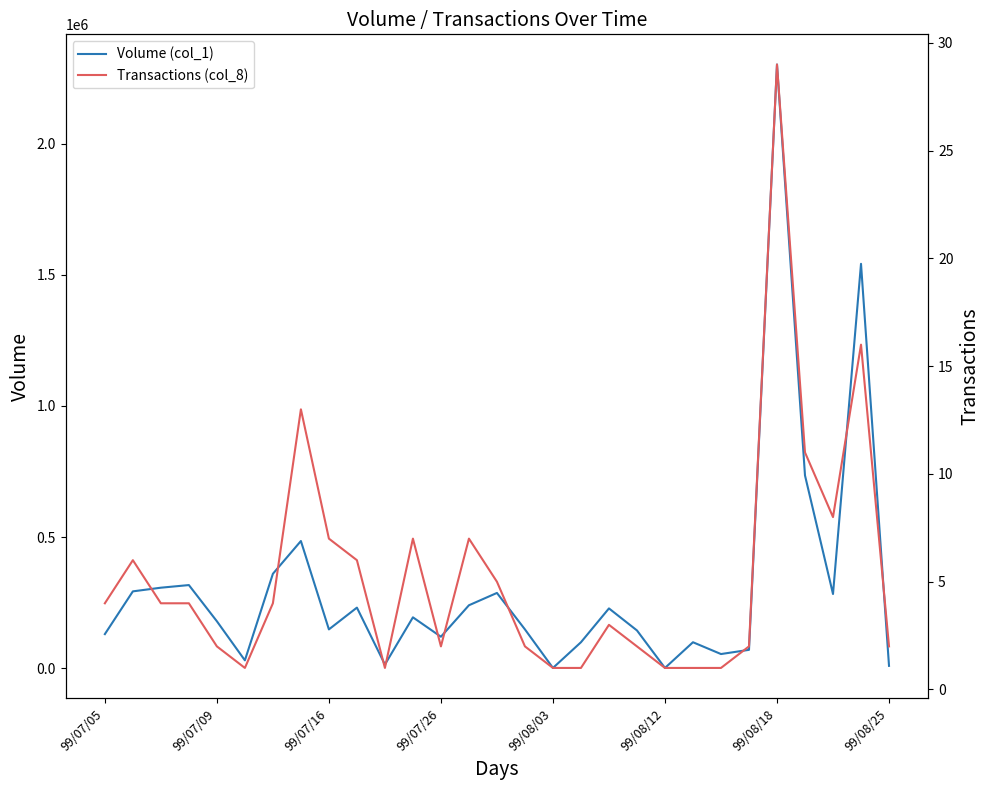

Reading right to left, list all the values displayed in this chart.

Volume (col_1): 9000	1542000	283000	735000	2302000	70000	54000	99000	1000	144000	228000	99000	1000	148000	287000	240000	120000	194000	14000	231000	148000	485000	360000	30000	179000	317000	307000	293000	130000
Transactions (col_8): 2	16	8	11	29	2	1	1	1	2	3	1	1	2	5	7	2	7	1	6	7	13	4	1	2	4	4	6	4